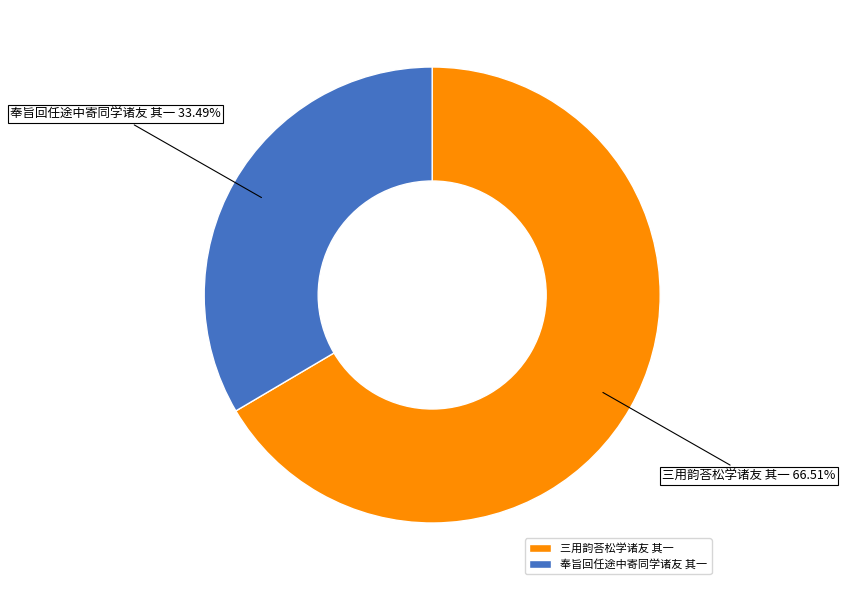

To the nearest percent, what is the combined percentage of 奉旨回任途中寄同学诸友 其一 and 三用韵荅松学诸友 其一?

100%